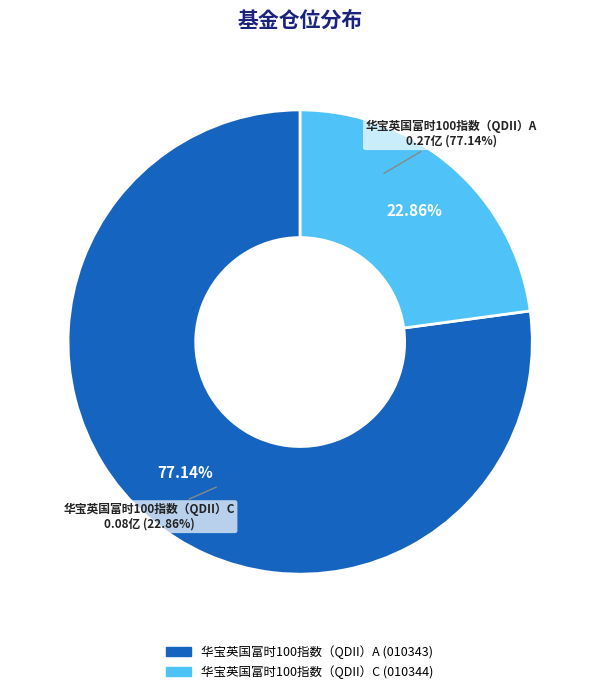

Is there a majority slice in this chart?

Yes